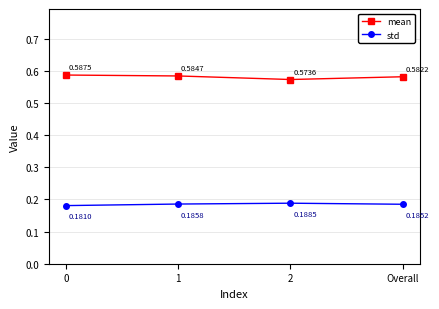

What is the total value across all series at Overall?

0.8